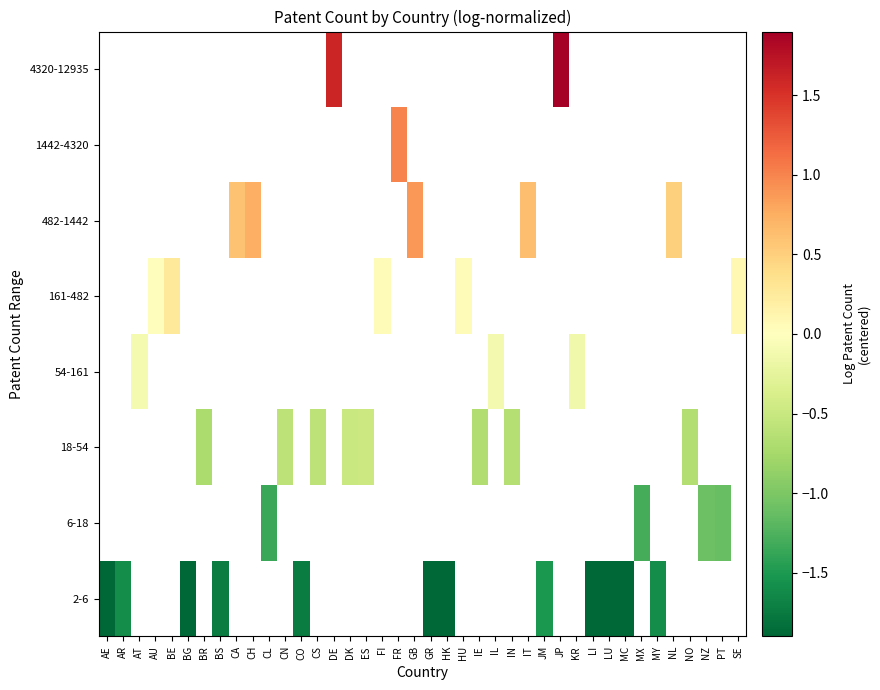

At how many categories does at least one series exceed 0?

13